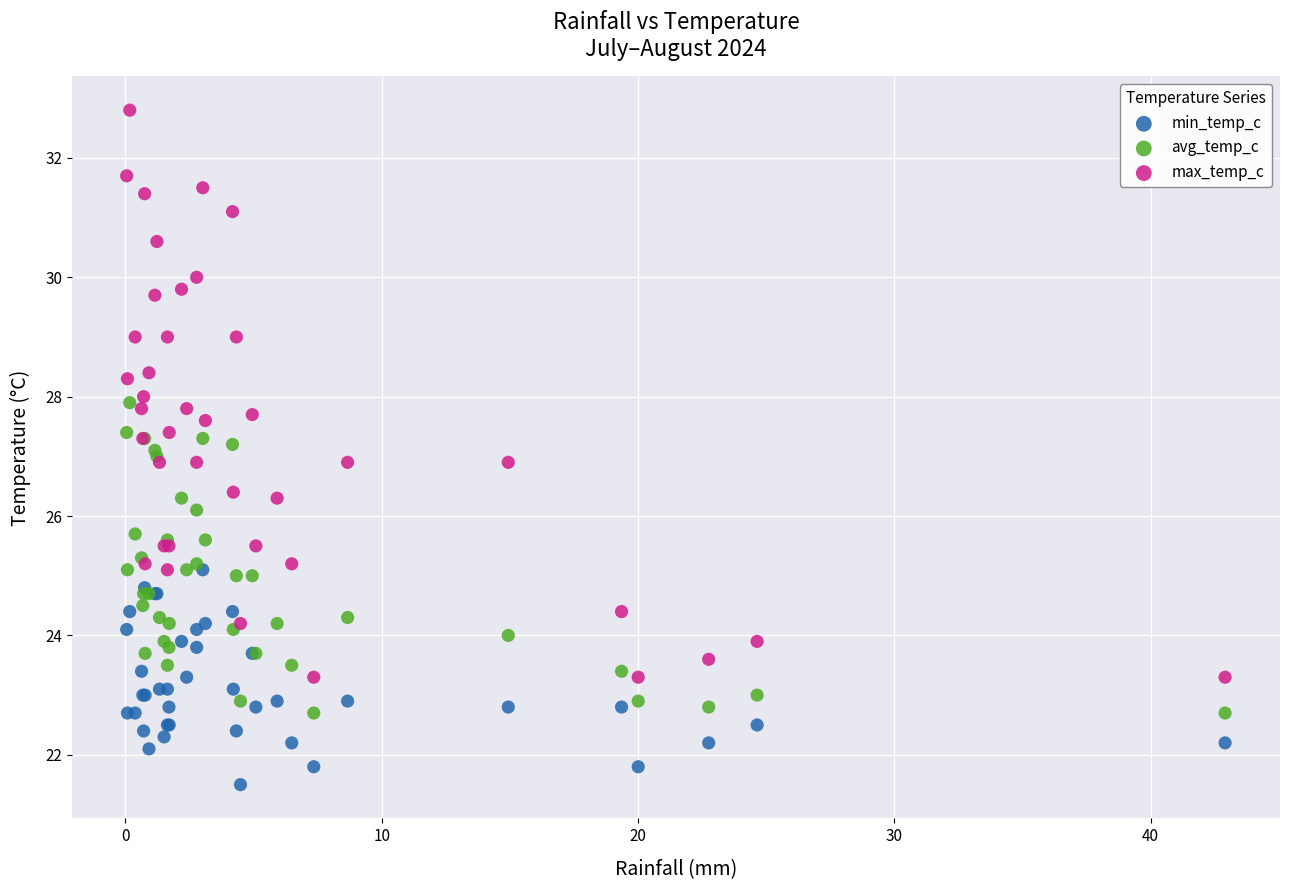

Which series has the largest Y range (max minus min)?

max_temp_c